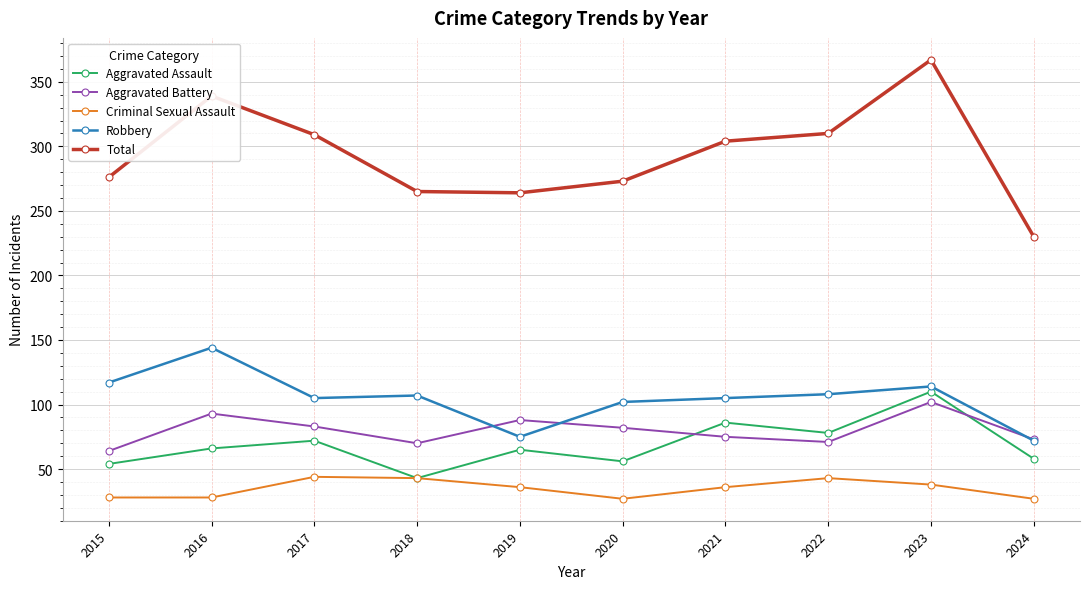

What is the sum of the Aggravated Assault values at 2018 and 2016?

109